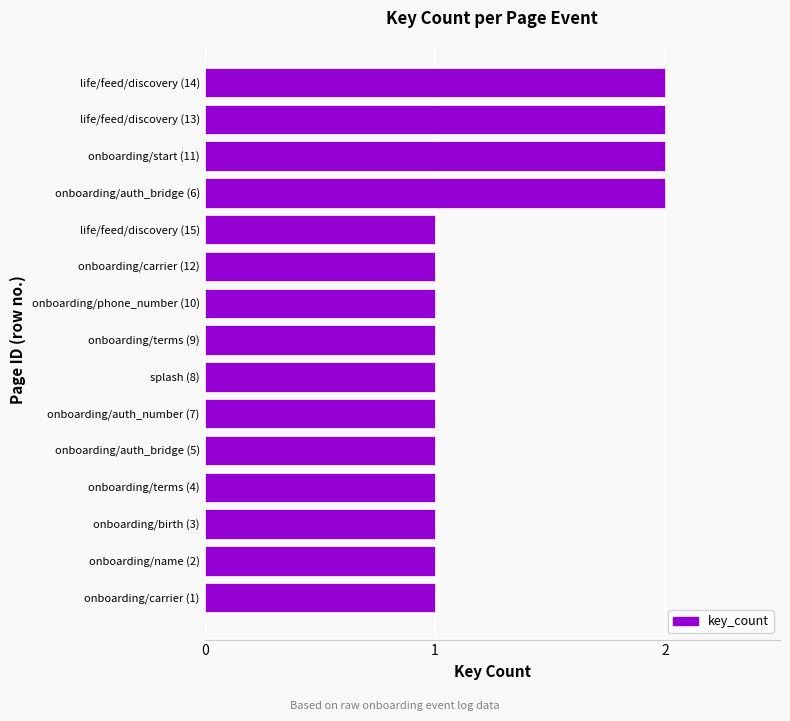

Reading bottom to top, what are all the values shown in this chart?

onboarding/carrier (1)=1	onboarding/name (2)=1	onboarding/birth (3)=1	onboarding/terms (4)=1	onboarding/auth_bridge (5)=1	onboarding/auth_number (7)=1	splash (8)=1	onboarding/terms (9)=1	onboarding/phone_number (10)=1	onboarding/carrier (12)=1	life/feed/discovery (15)=1	onboarding/auth_bridge (6)=2	onboarding/start (11)=2	life/feed/discovery (13)=2	life/feed/discovery (14)=2